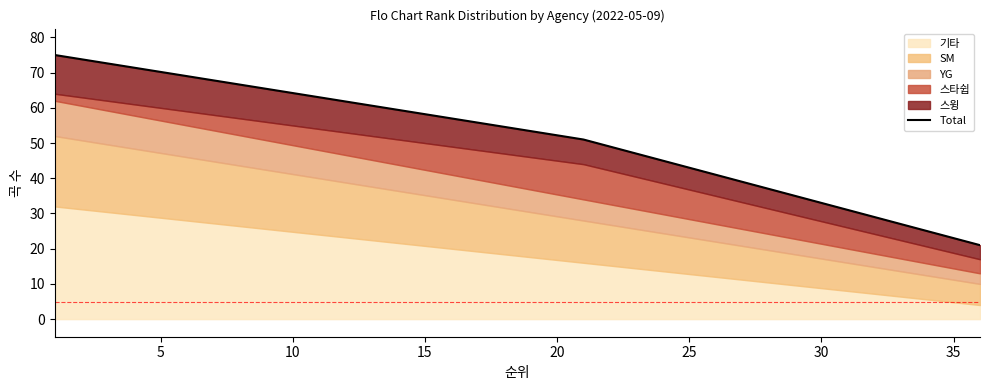

True or false: the data shows 57 at 15.

True